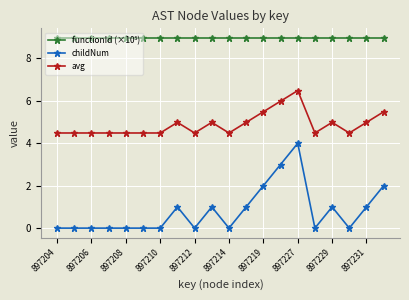

What is the value of the avg point at the 7th from the left?

4.5